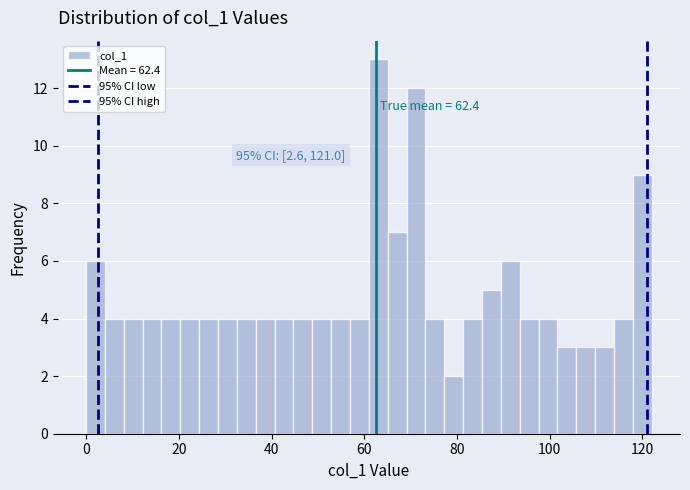

Around what value on the x-axis is the tallest bar? Give the approximate position of its centre, as read against the axis.

64